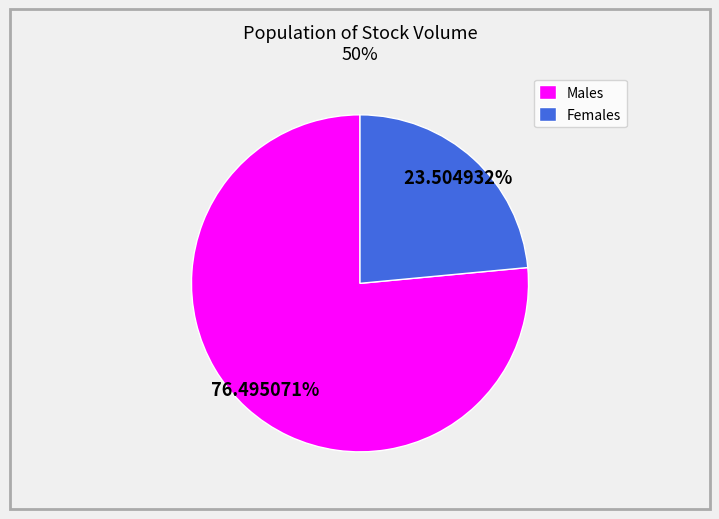

Which has a higher value, Males or Females?

Males